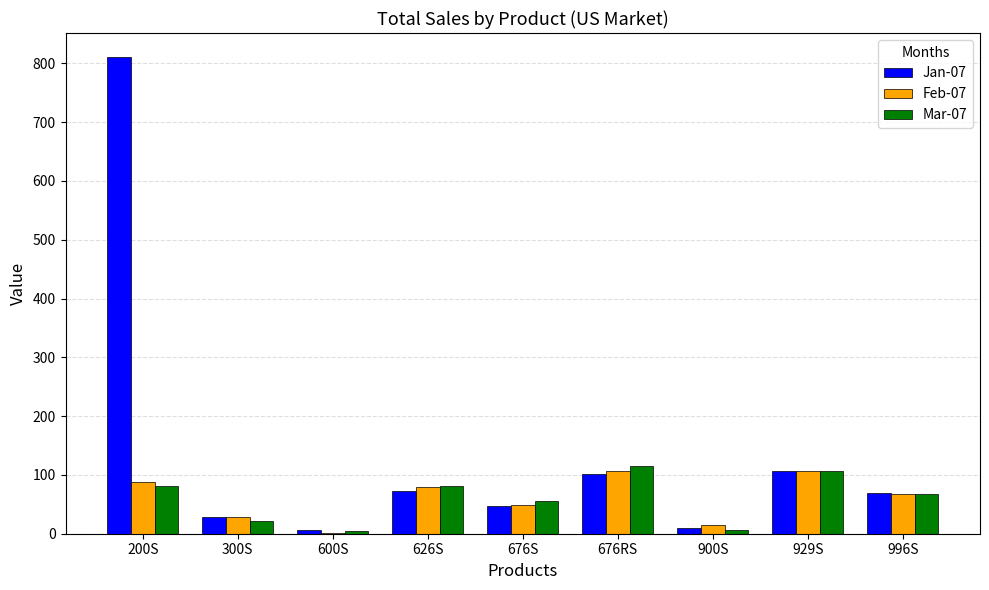

What is the total value across all series at 200S?

980